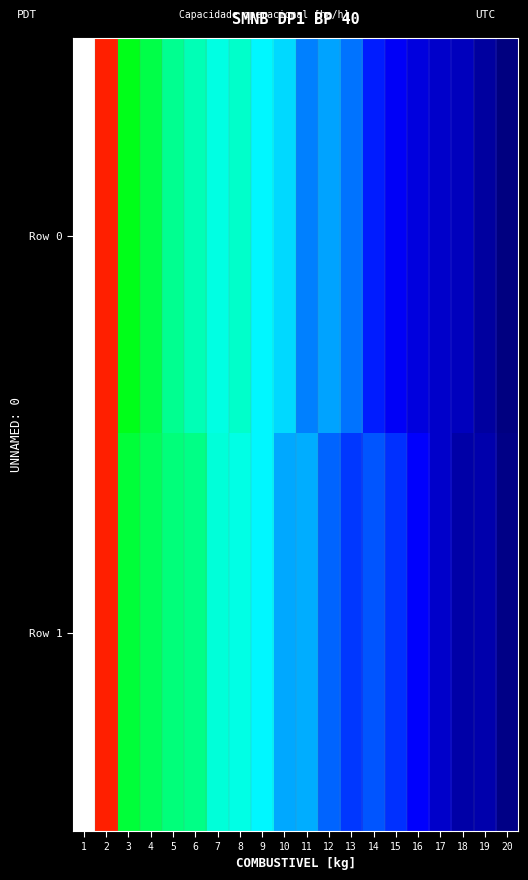

How many distinct data groups are displayed?

2